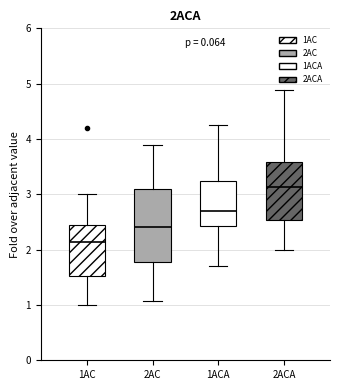

Which box has the lowest median line?

1AC